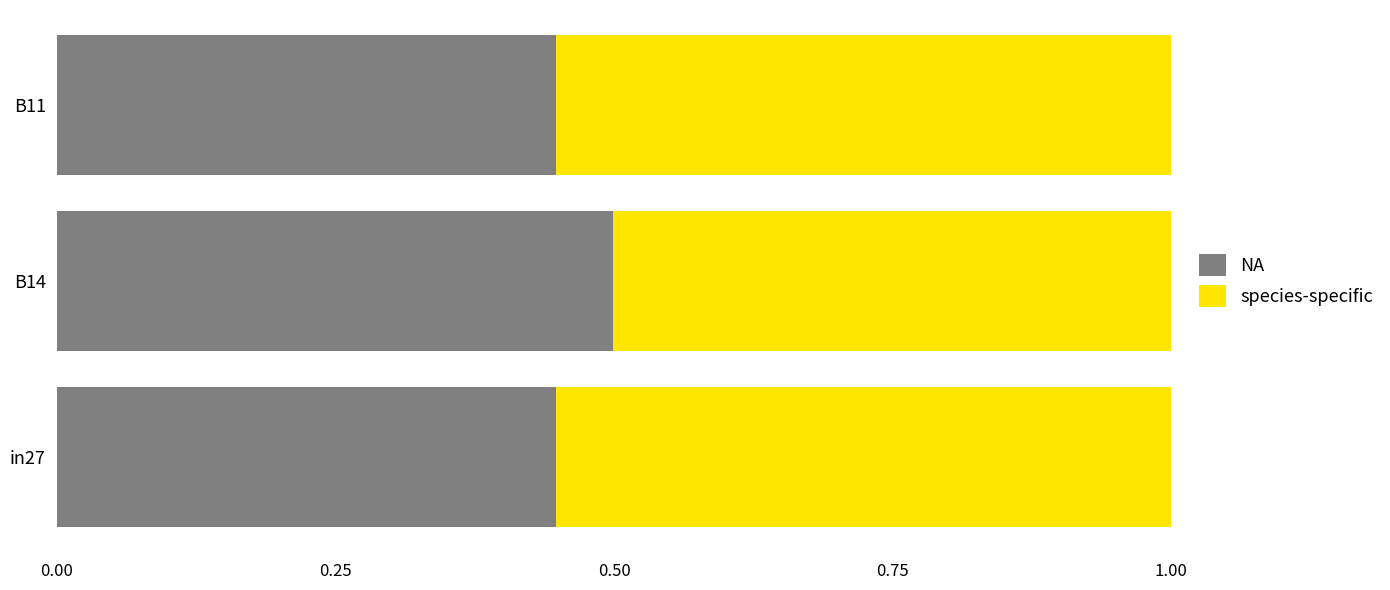

What is the average value of the NA series?

0.5